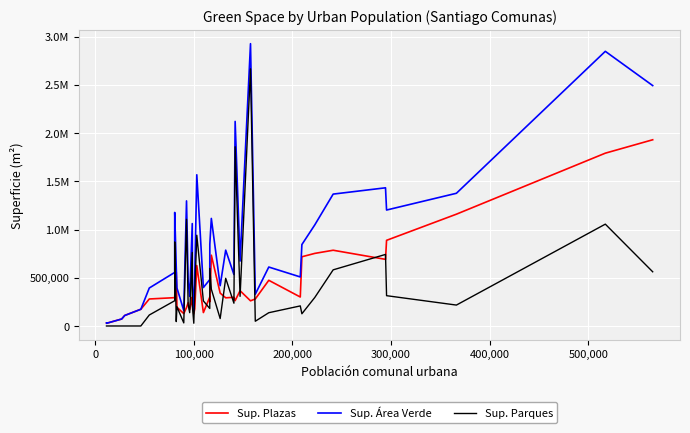

How many times do Sup. Plazas and Sup. Parques cross each other?

20